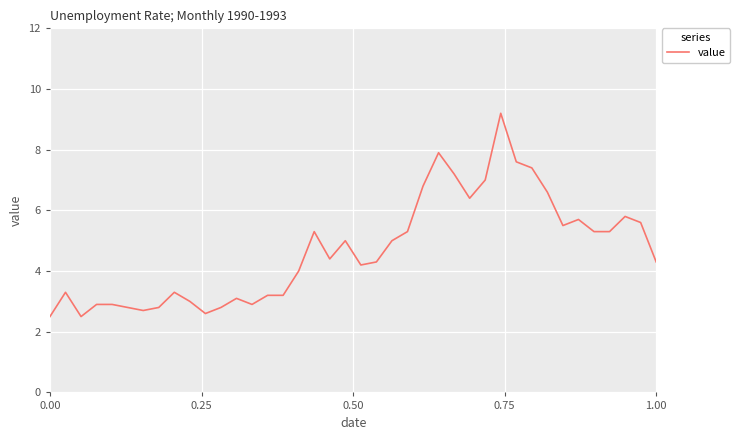

What is the difference between the maximum and minimum values?

6.7